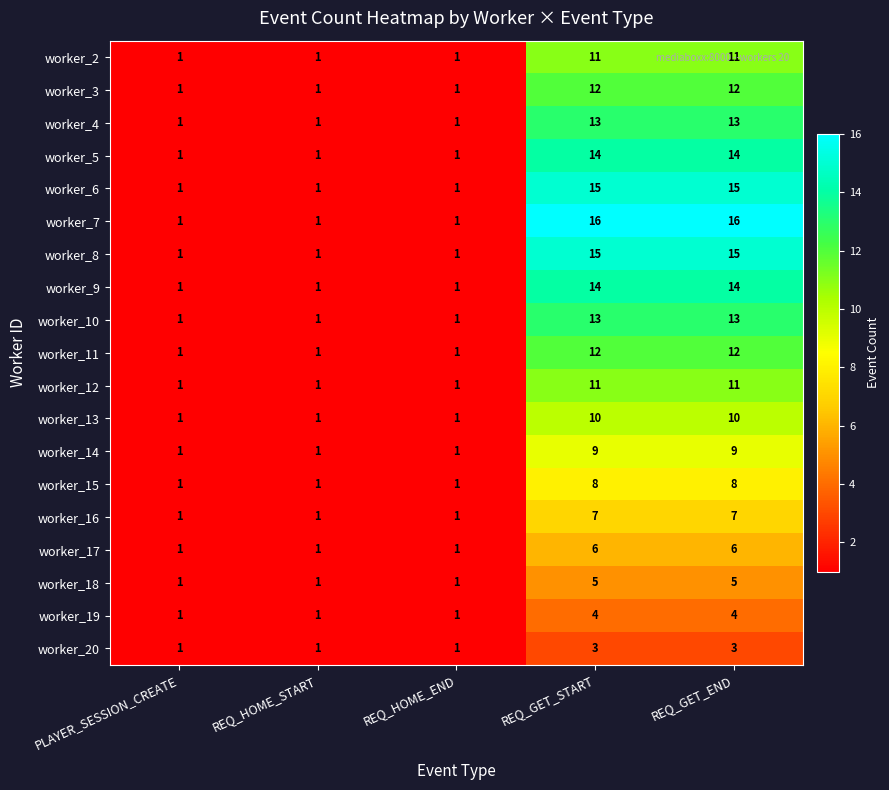

What is the highest value of the worker_8 series?

15